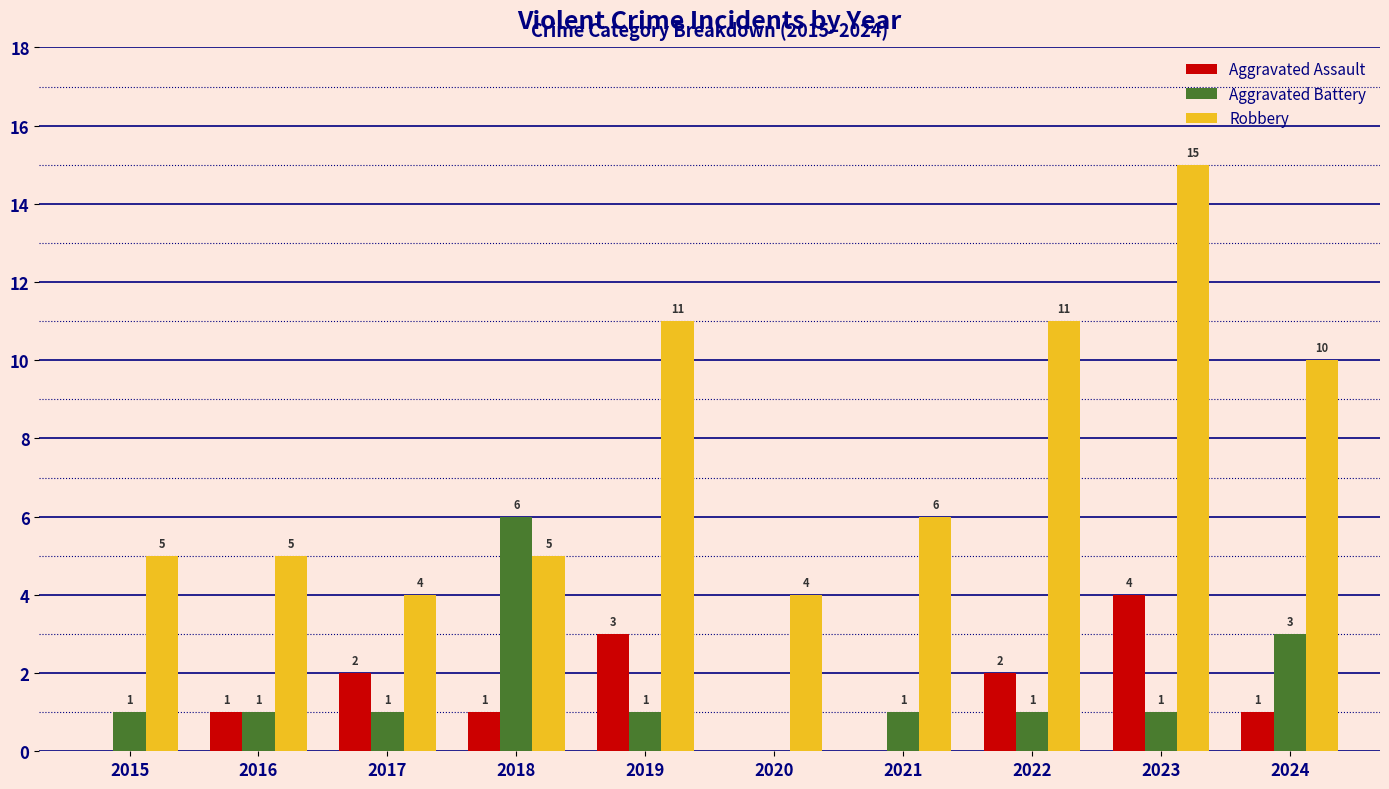

What is the sum of the Aggravated Assault values at 2023 and 2018?

5